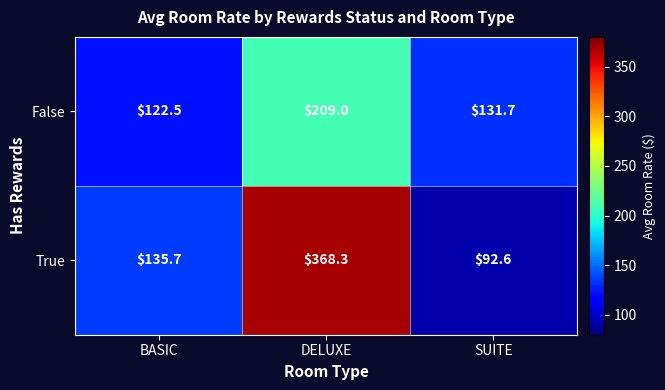

Count the number of categories in the chart.

3